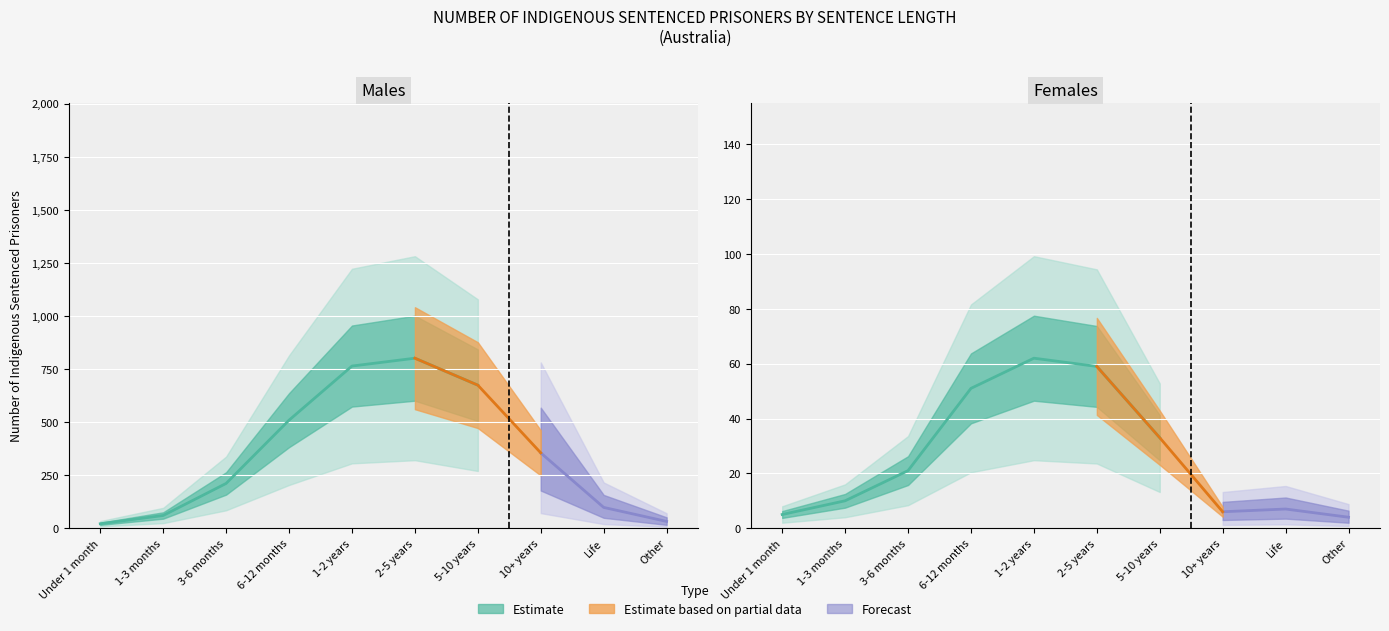

The value of Females at 2-5 years is 59. True or false?

True